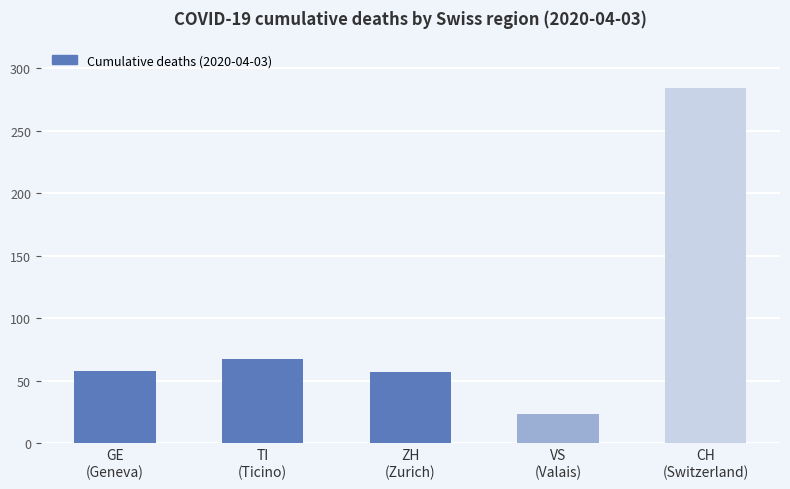

What is the ratio of the value at GE
(Geneva) to the value at TI
(Ticino)?

0.9